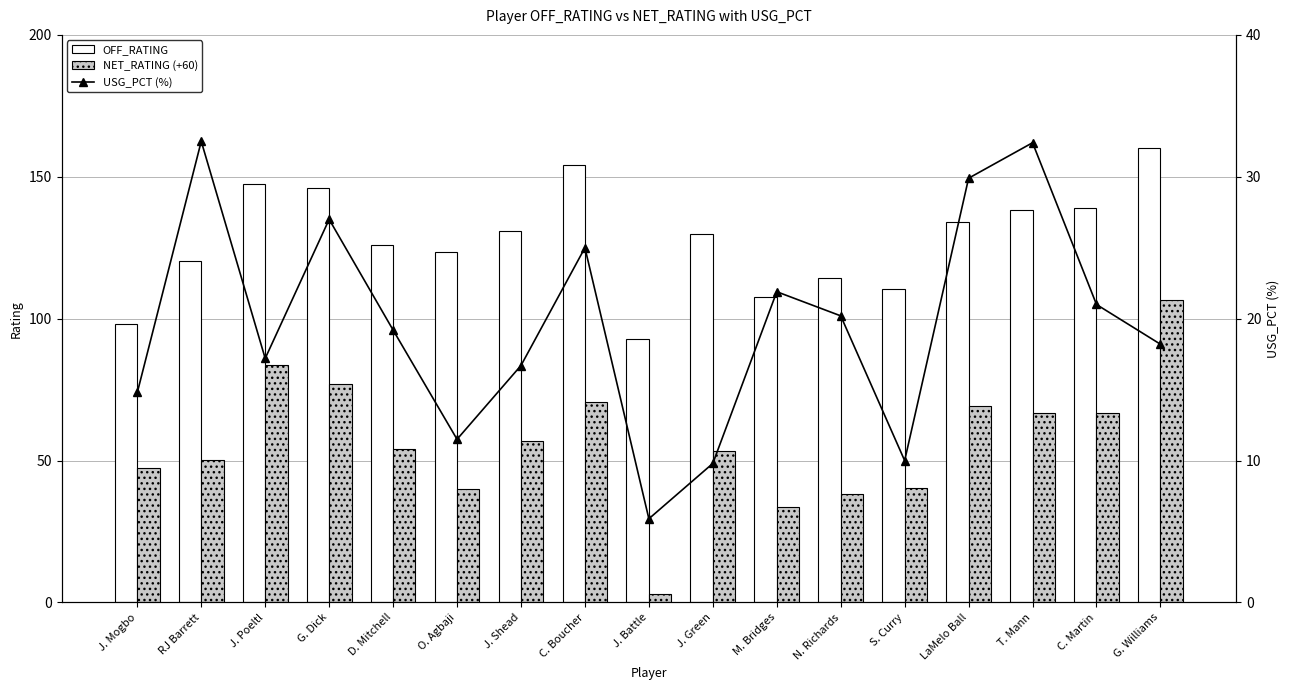

At how many categories does at least one series exceed 70?

17